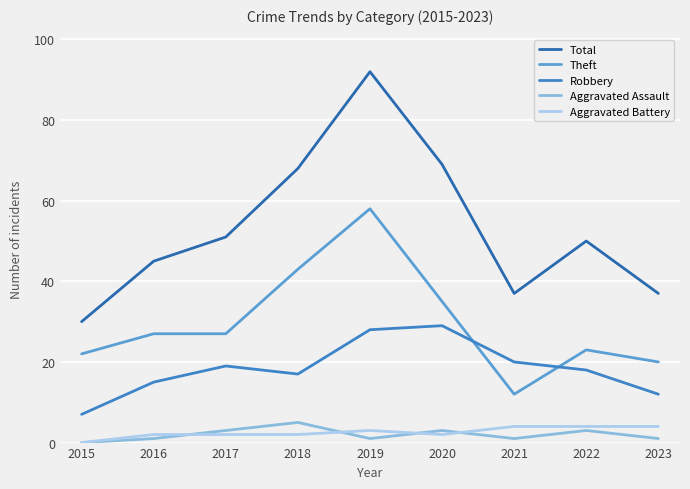

At which category is the sum across all series the highest?

2019